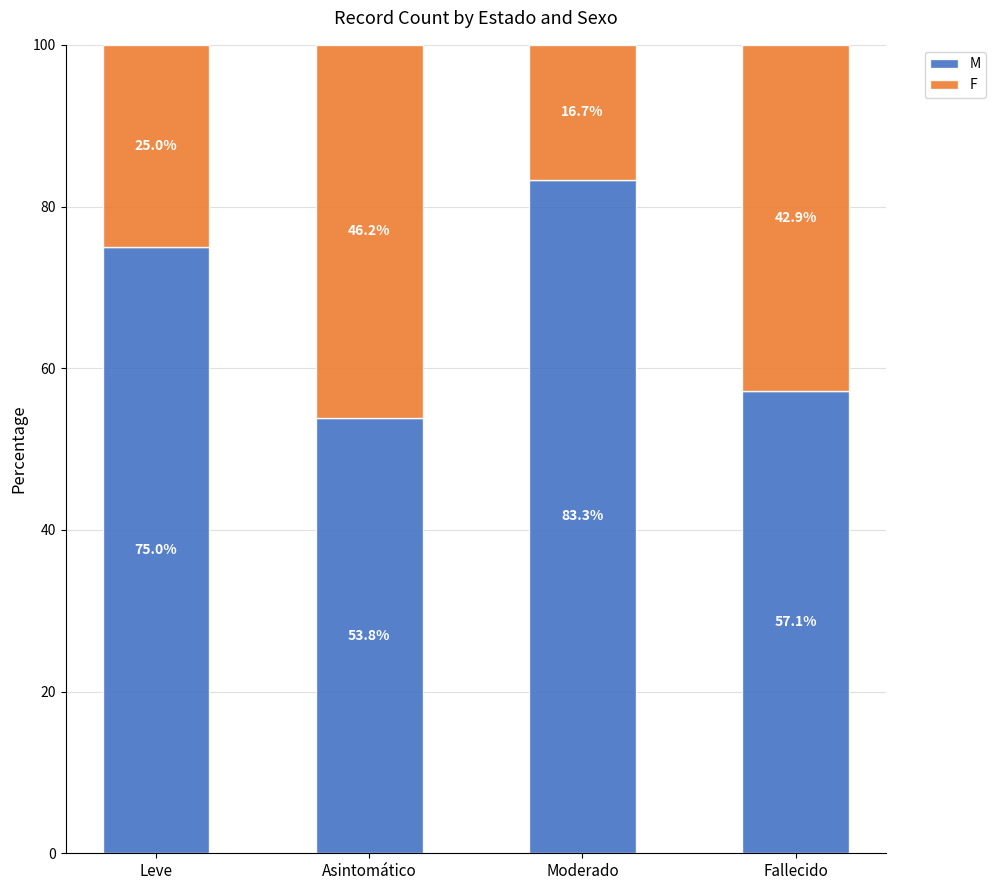

What is the difference between the M values at Leve and Moderado?

8.3